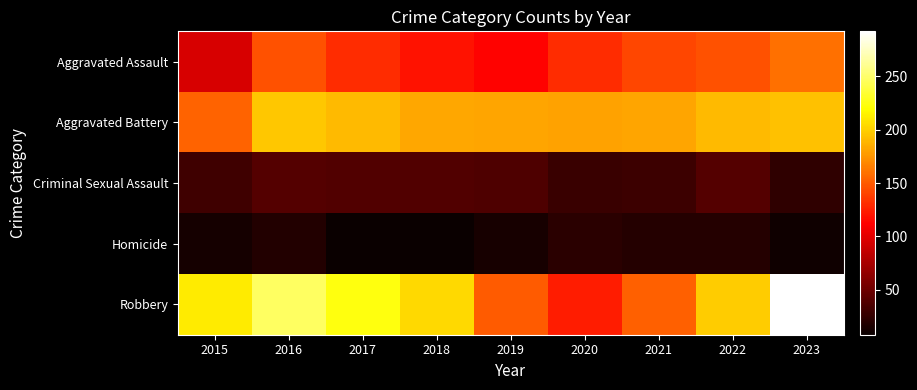

Reading right to left, extract all data points from this chart.

Aggravated Assault: 2023=159	2022=146	2021=142	2020=131	2019=113	2018=119	2017=131	2016=146	2015=95
Aggravated Battery: 2023=194	2022=190	2021=182	2020=180	2019=182	2018=183	2017=191	2016=196	2015=154
Criminal Sexual Assault: 2023=24	2022=40	2021=30	2020=28	2019=37	2018=38	2017=39	2016=40	2015=31
Homicide: 2023=11	2022=20	2021=20	2020=22	2019=14	2018=8	2017=8	2016=18	2015=13
Robbery: 2023=292	2022=198	2021=153	2020=124	2019=150	2018=204	2017=224	2016=247	2015=212